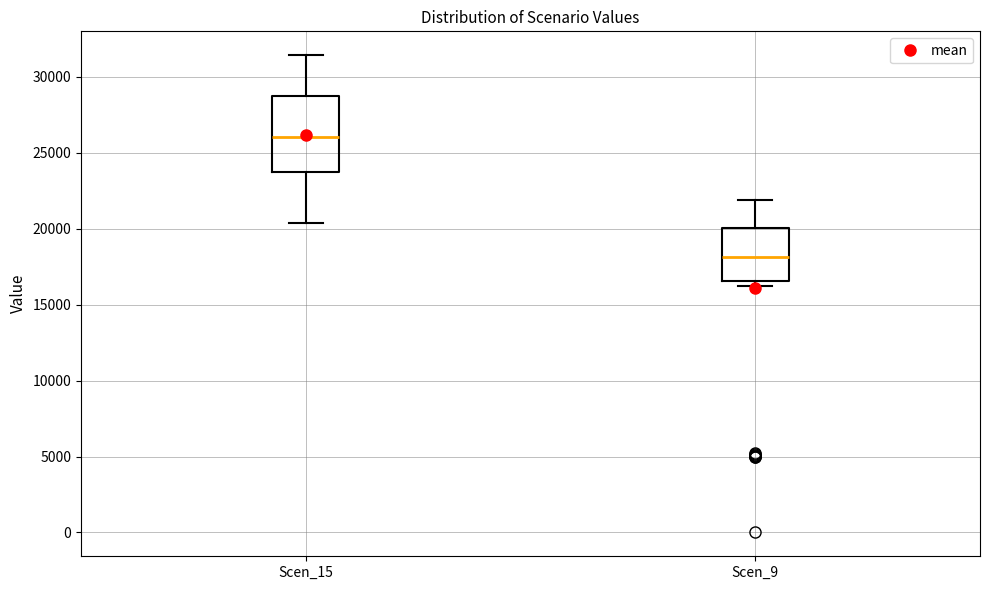

Reading left to right, read every box against the y-axis: the position of its median line, the range the box covers, and the ends of its whiskers. The values are not printed on the chart, so give them approximately, as read against the axis.

Scen_15: median 26000, box 23500 to 29000, whiskers 20500 to 31500
Scen_9: median 18000, box 16500 to 20000, whiskers 16500 (just below the box's lower edge) to 22000